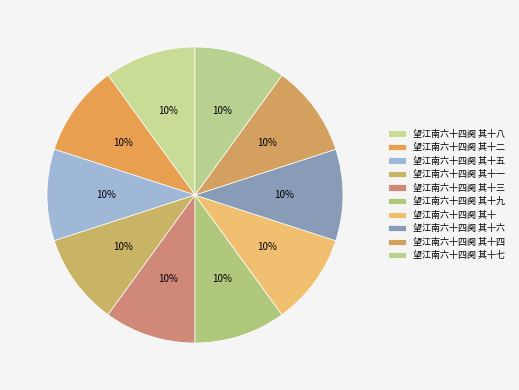

How many slices are in this pie chart?

10